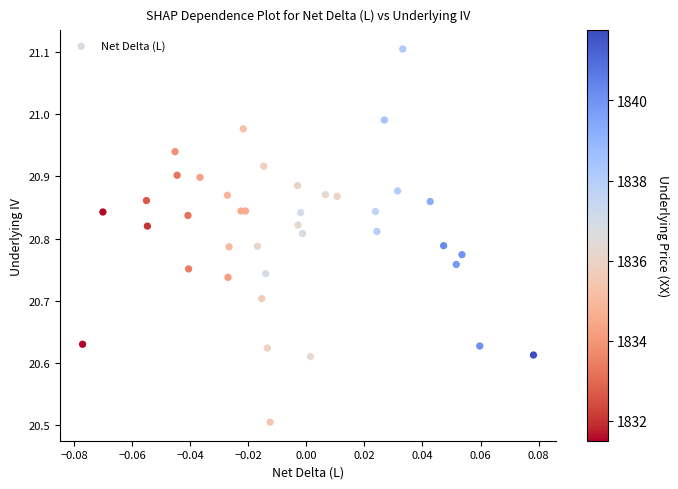

What Y value in the scatter plot is closest to 20?

20.5